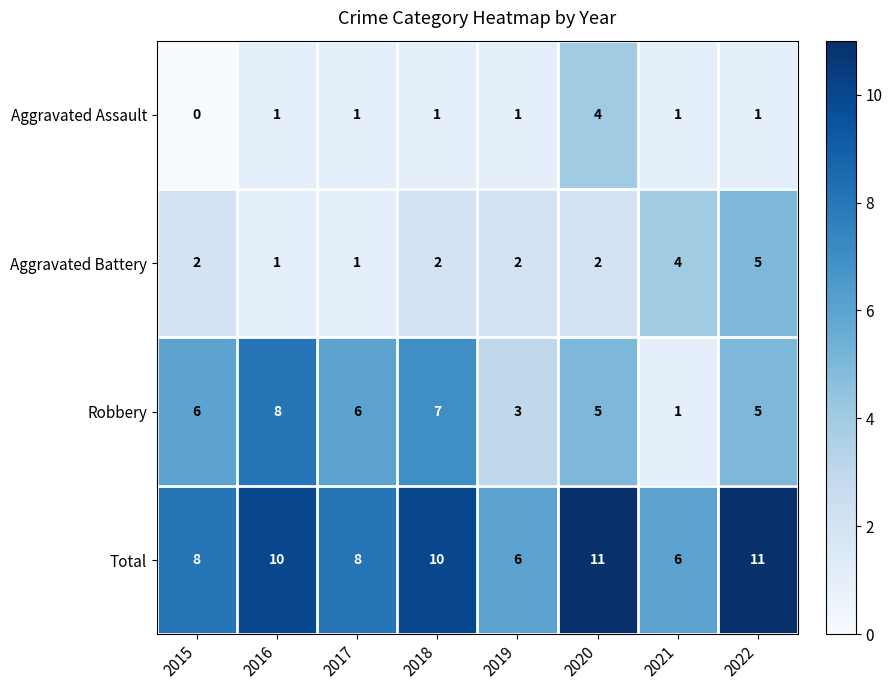

What is the difference between the Robbery values at 2020 and 2021?

4